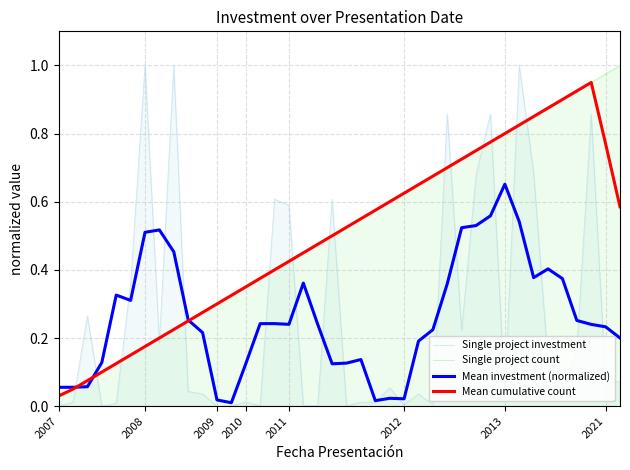

In Single project investment, how many points are lower than both neighbors (excluding endpoints)?

11